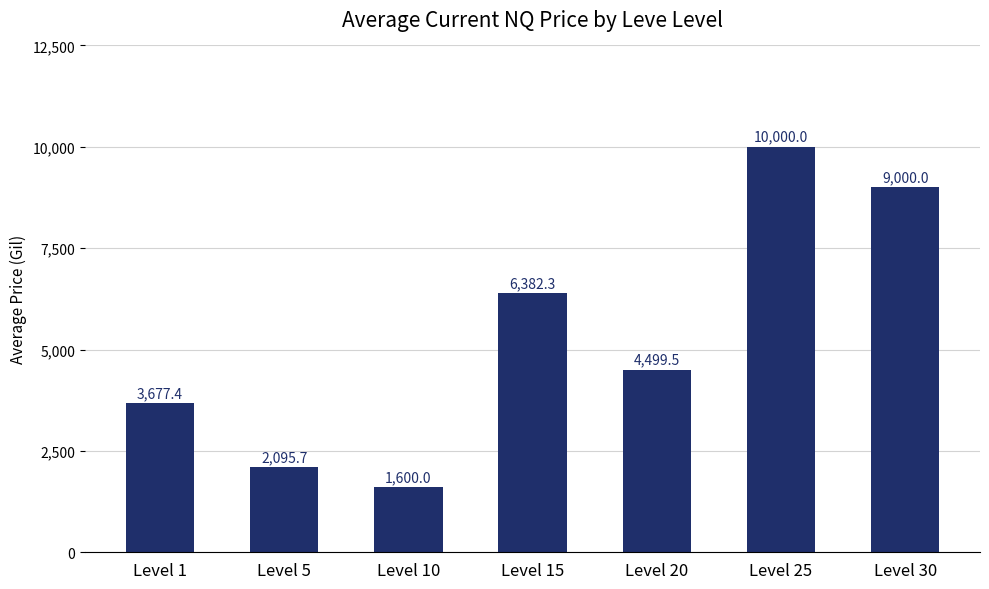

Is it true that the value at Level 1 is 2463.5?

False